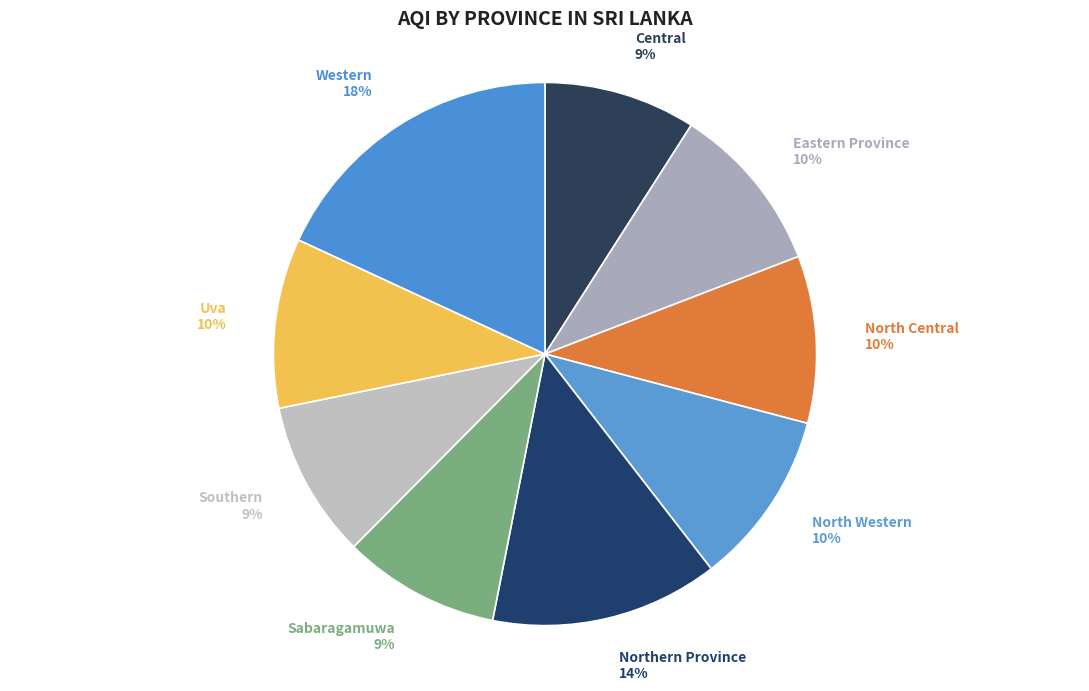

To the nearest percent, what is the difference between the largest and smallest slice percentages?

9%